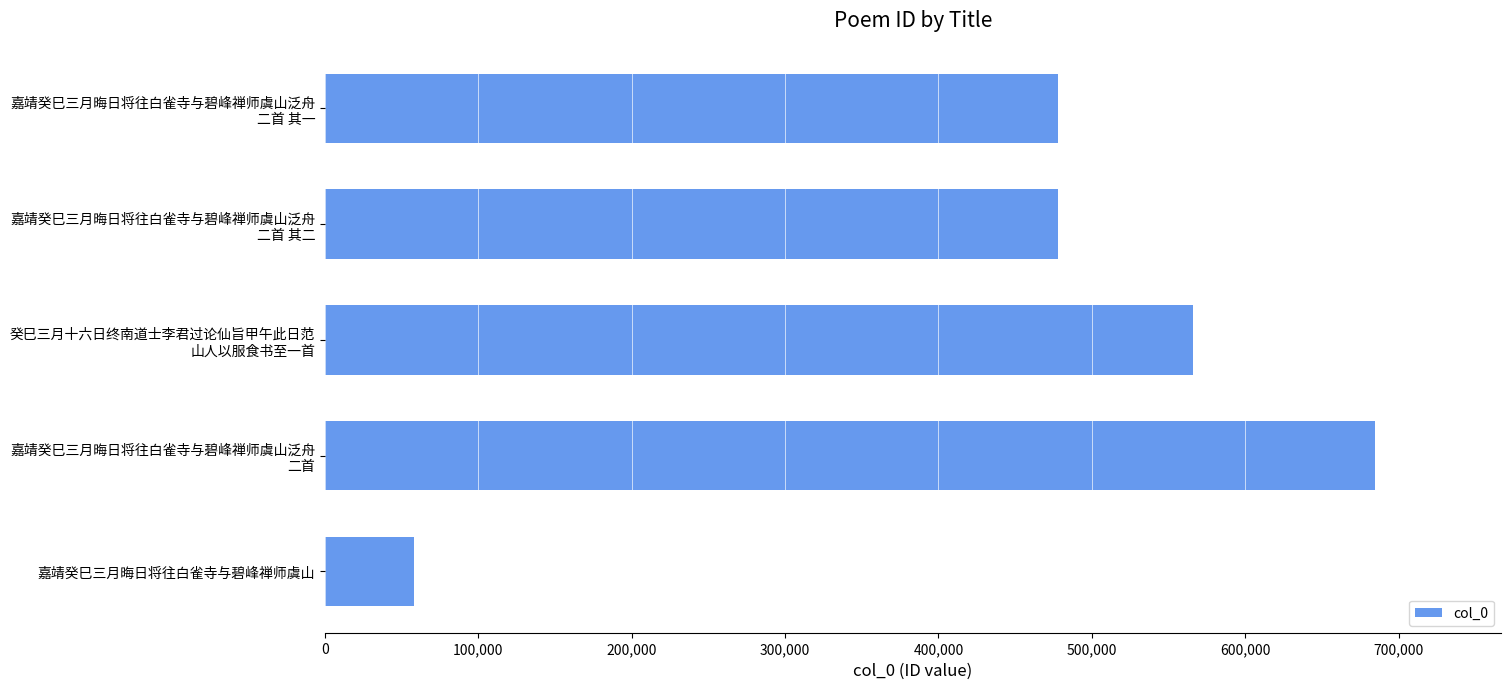

True or false: the data shows 57796 at 嘉靖癸巳三月晦日将往白雀寺与碧峰禅师虞山.

True